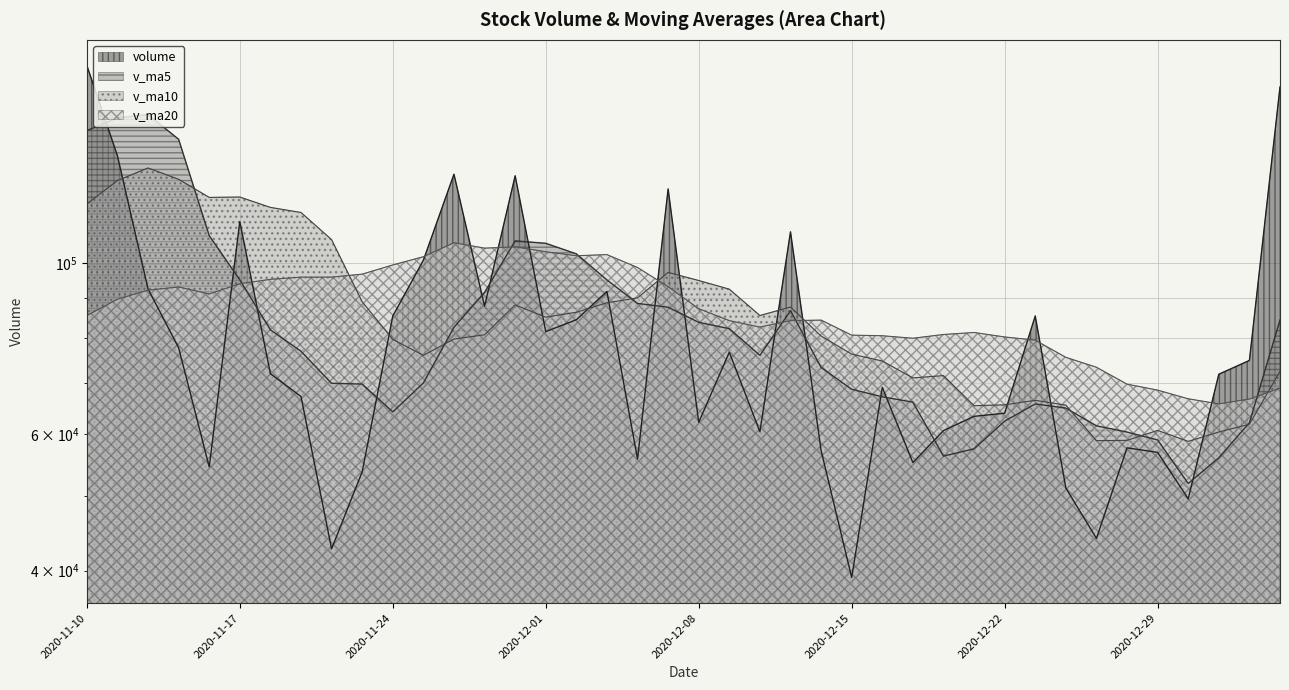

What position from the right is 2020-12-15?

15